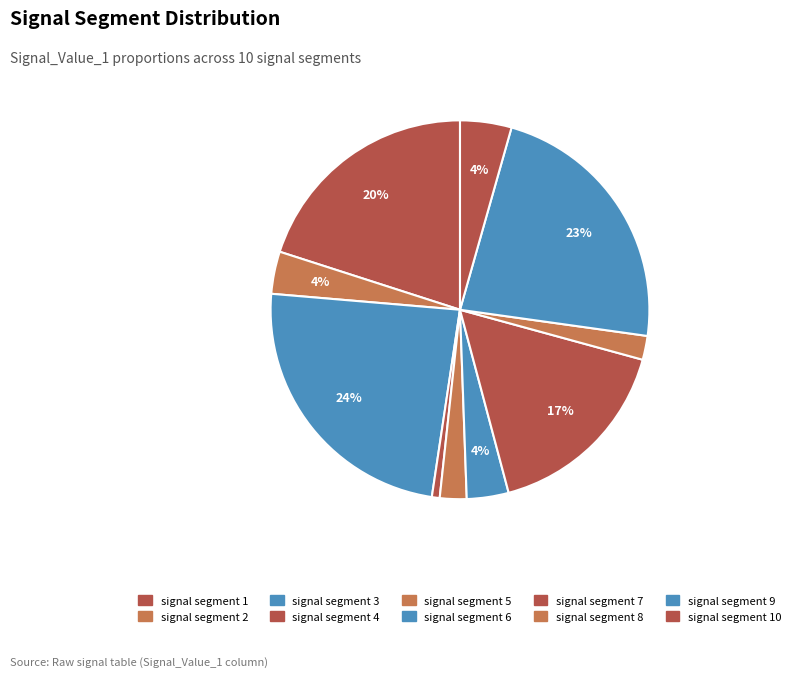

Count the number of slices in the pie.

10